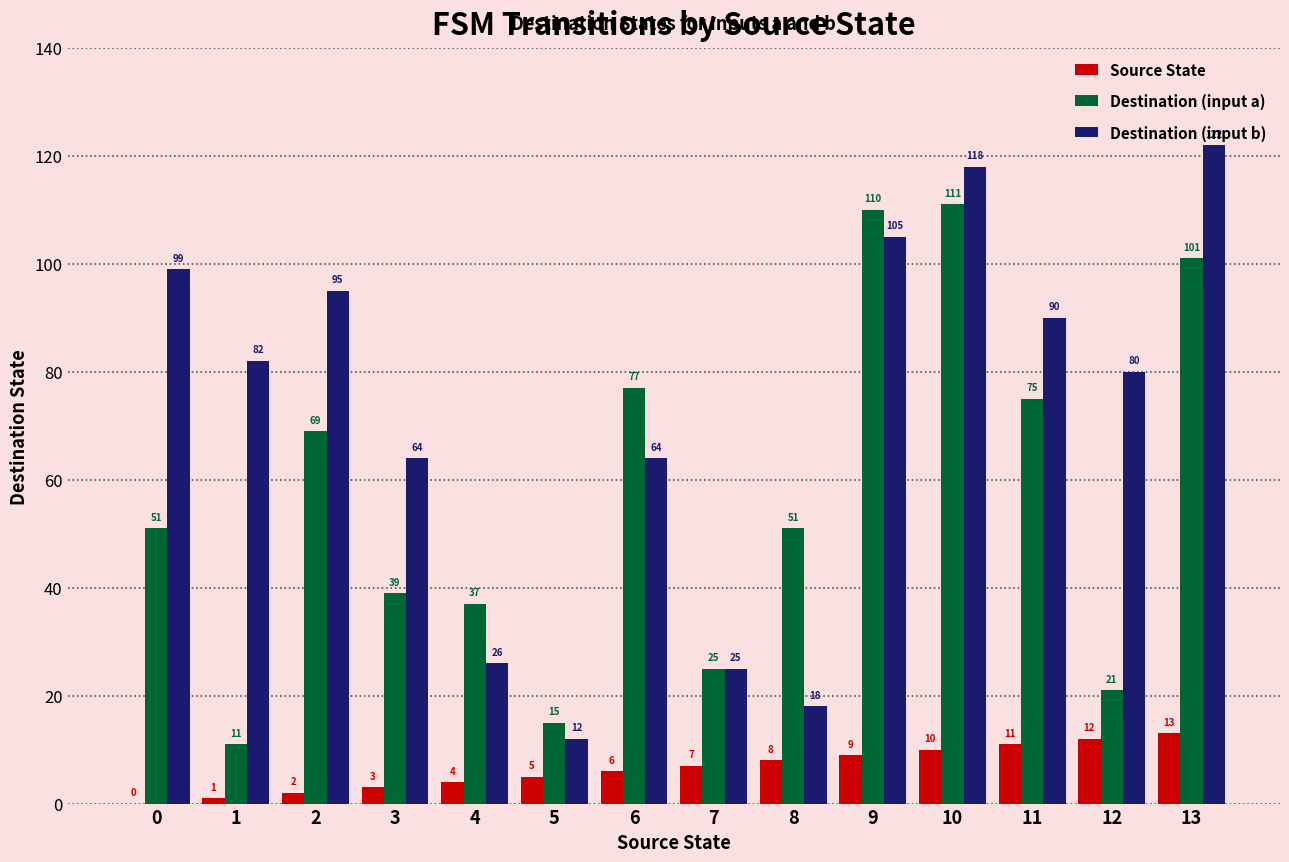

How many values in Source State are above zero?

13